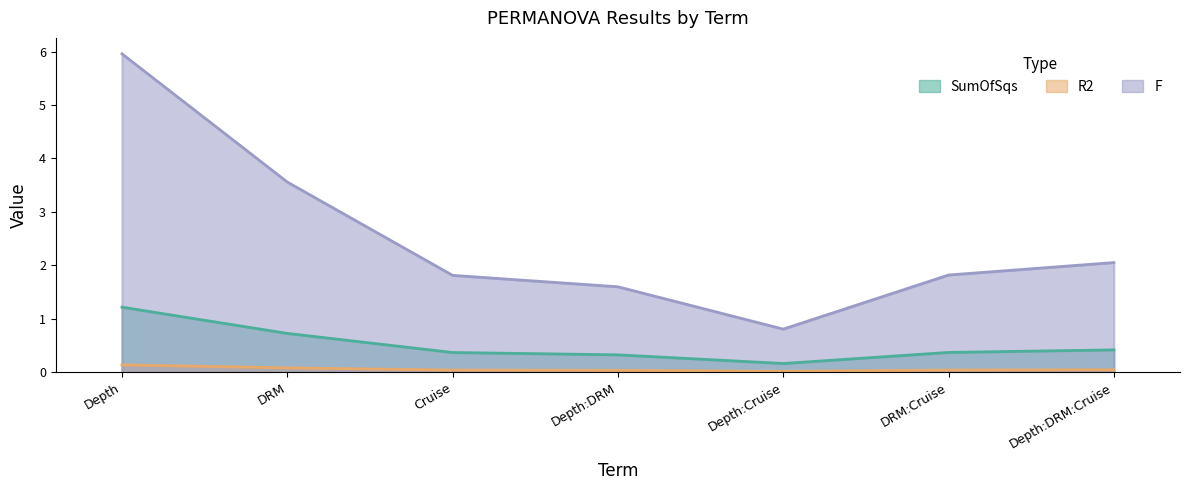

Reading right to left, what are all the values shown in this chart?

SumOfSqs: Depth:DRM:Cruise=0.4	DRM:Cruise=0.4	Depth:Cruise=0.2	Depth:DRM=0.3	Cruise=0.4	DRM=0.7	Depth=1.2
R2: Depth:DRM:Cruise=0.0	DRM:Cruise=0.0	Depth:Cruise=0.0	Depth:DRM=0.0	Cruise=0.0	DRM=0.1	Depth=0.1
F: Depth:DRM:Cruise=2.1	DRM:Cruise=1.8	Depth:Cruise=0.8	Depth:DRM=1.6	Cruise=1.8	DRM=3.6	Depth=6.0